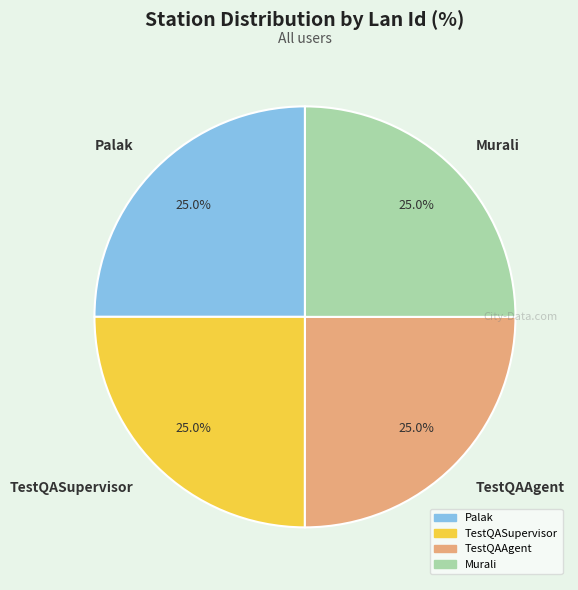

Does TestQAAgent represent more than half of the total?

No